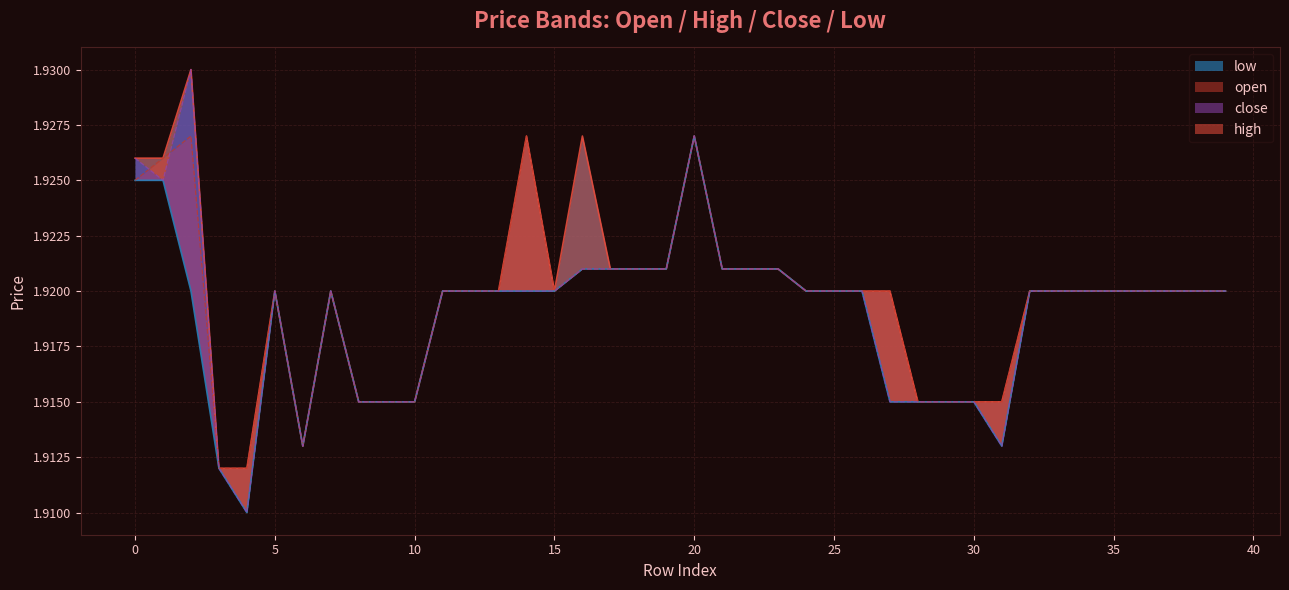

Count the close values in the range 1 to 2.

40